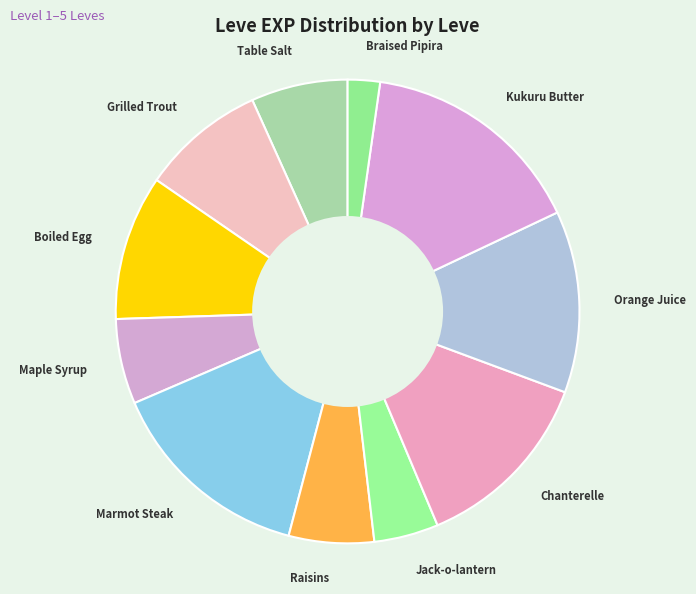

True or false: Kukuru Butter accounts for 16% of the total.

True